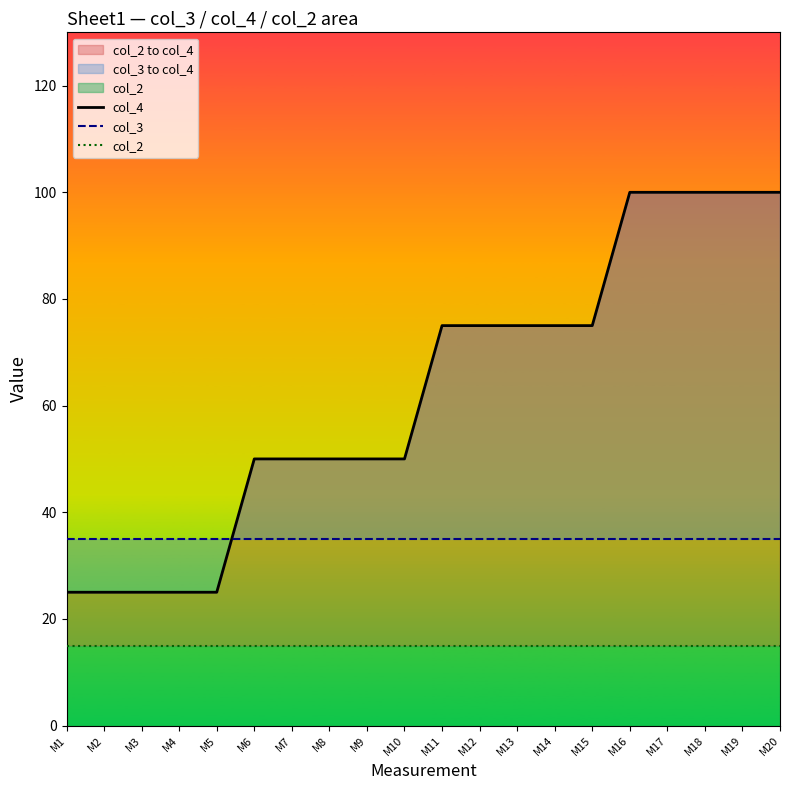

At which category does the chart reach its peak across all series?

M16